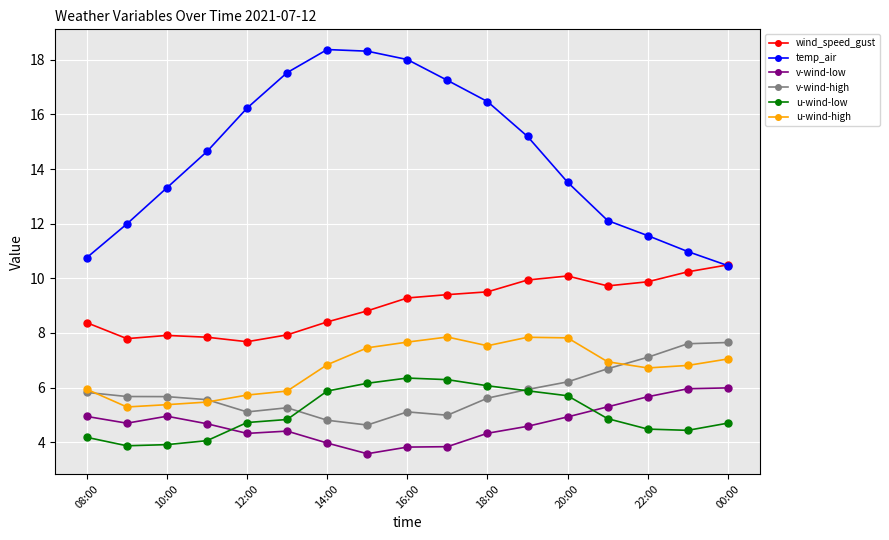

What is the value of the u-wind-high point at the 6th from the left?

5.9